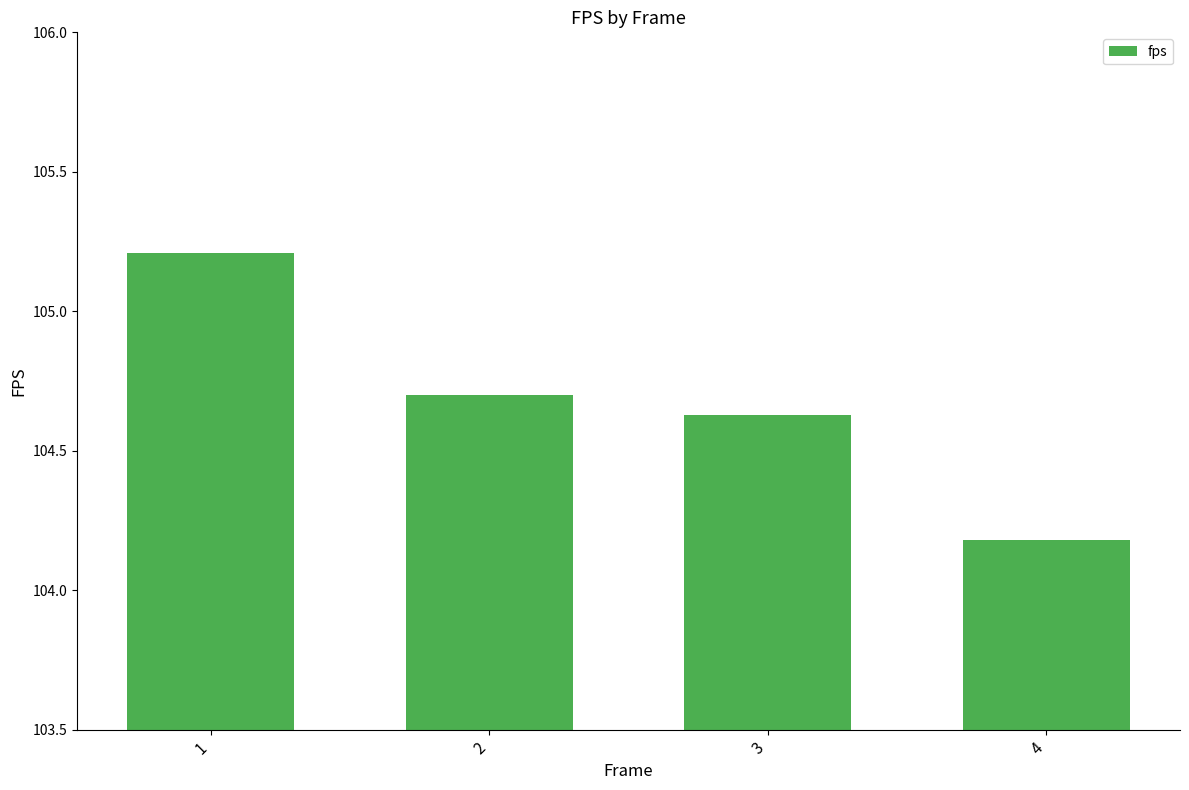

Approximately how many times larger is the value at 3 compared to 1?

1.0